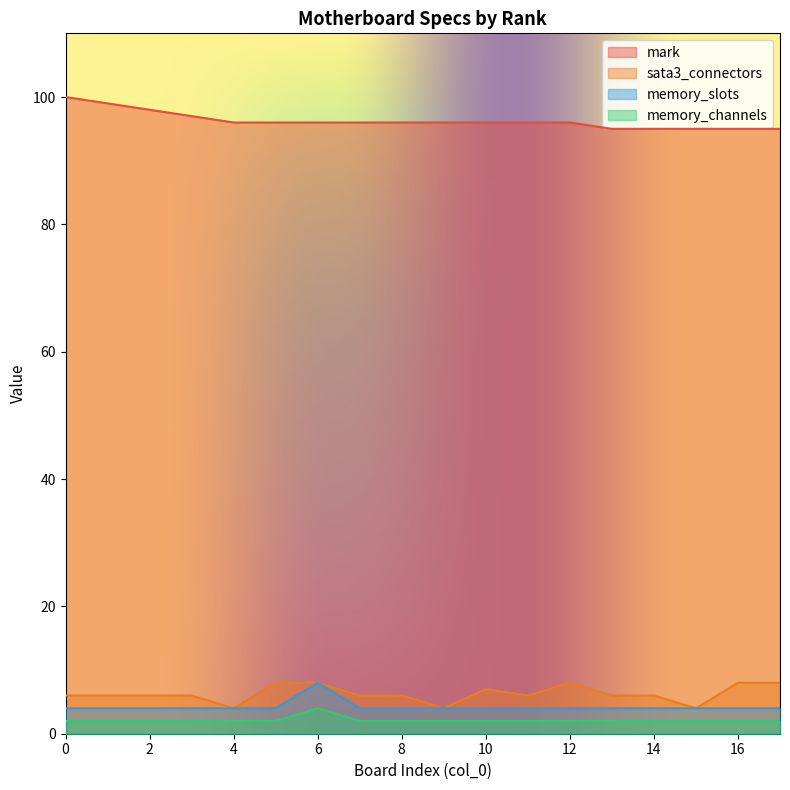

Is the value of sata3_connectors at 4 greater than the value of memory_slots at 13?

No